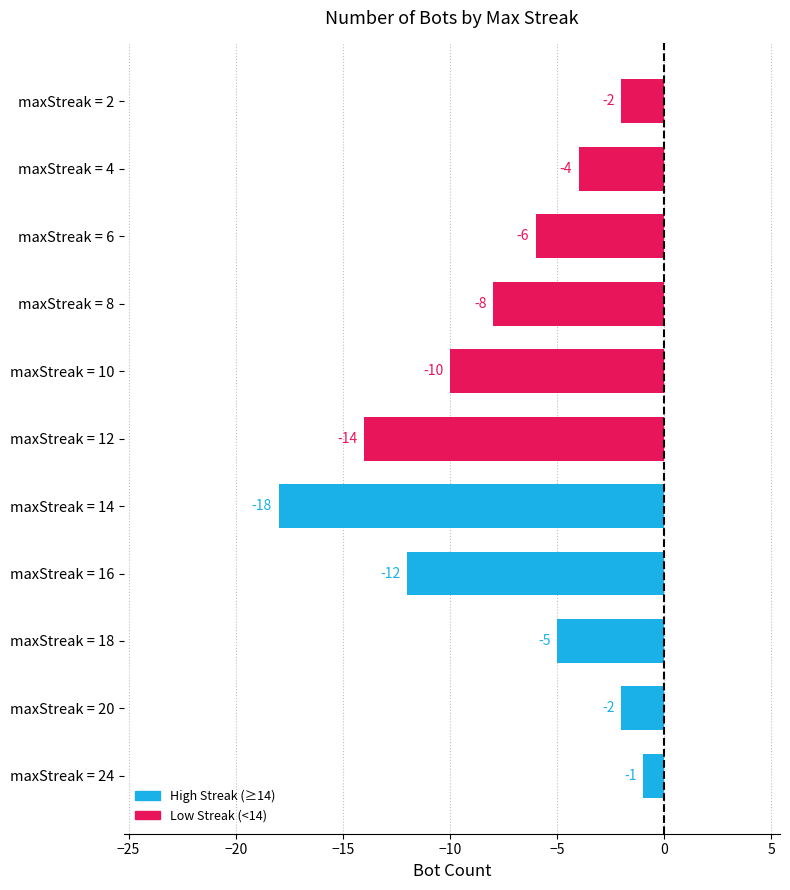

Reading bottom to top, transcribe all the data shown in this chart.

-1	-2	-5	-12	-18	-14	-10	-8	-6	-4	-2